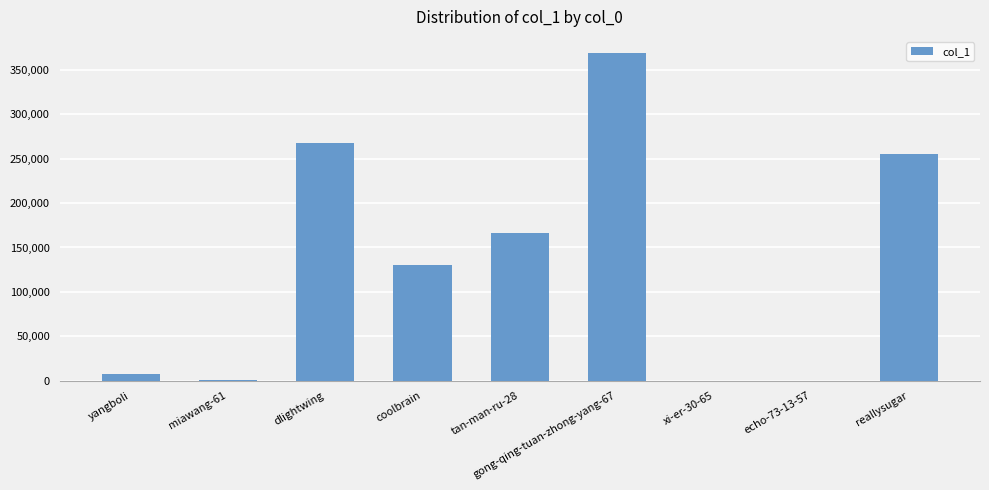

At which label is the value closest to 184416?

tan-man-ru-28